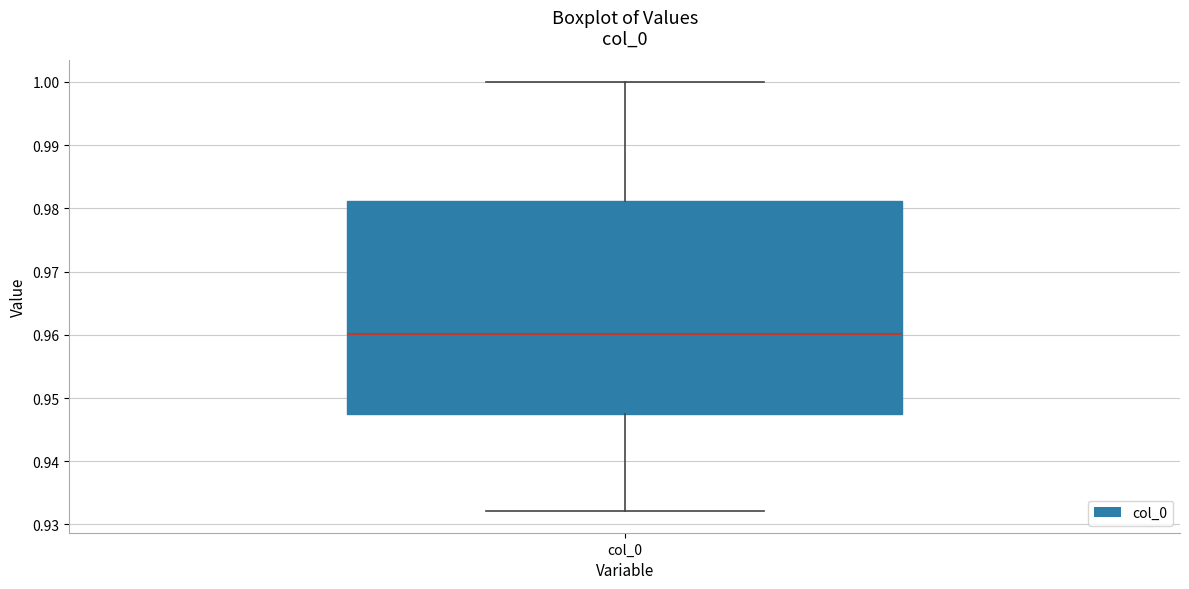

Read this box plot against the y-axis: the position of the median line, the range covered by the box, and the ends of both whiskers. The values are not printed on the chart, so give them approximately, as read against the axis.

median 0.960, box 0.948 to 0.981, whiskers 0.932 to 1.000